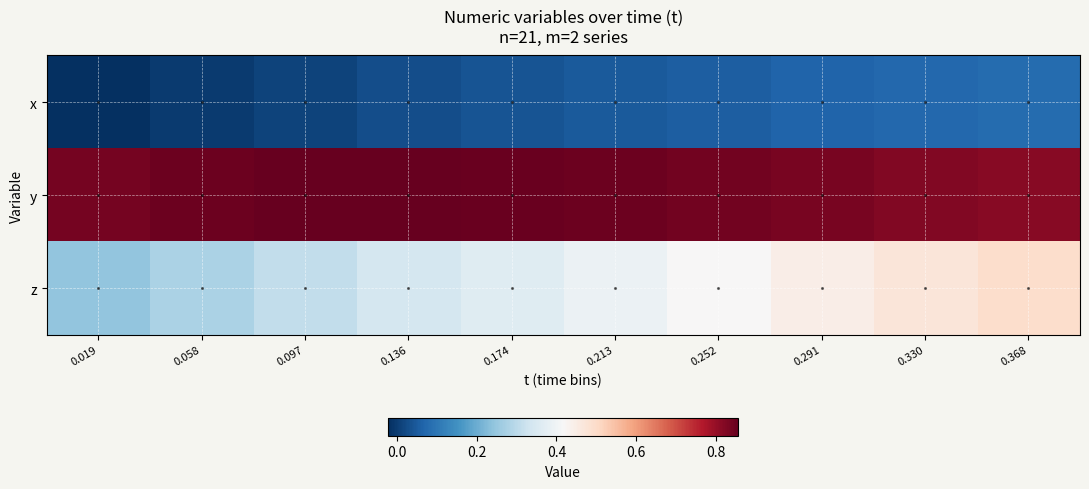

Which series has the largest total across all categories?

y